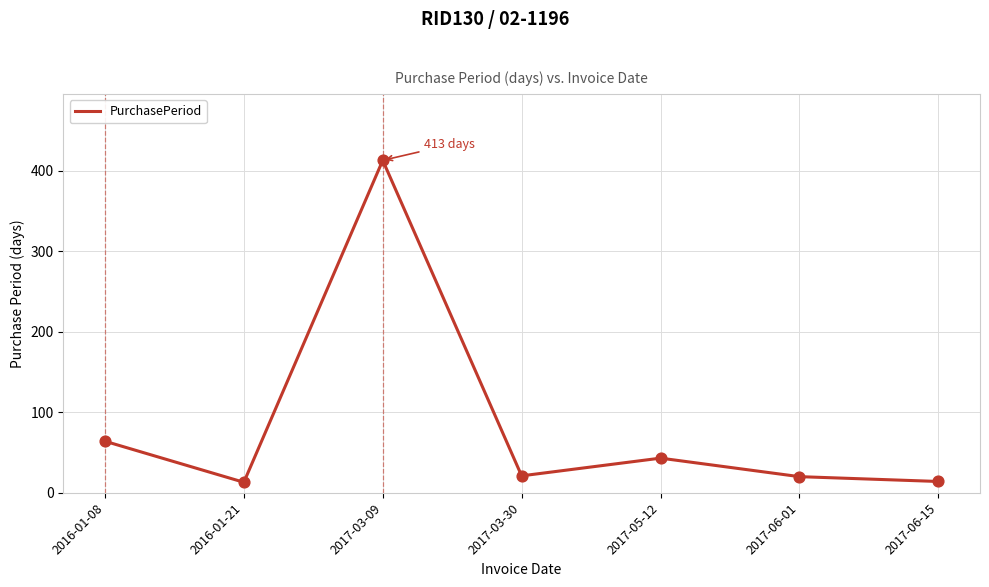

Which has a higher value, 2017-06-15 or 2017-06-01?

2017-06-01